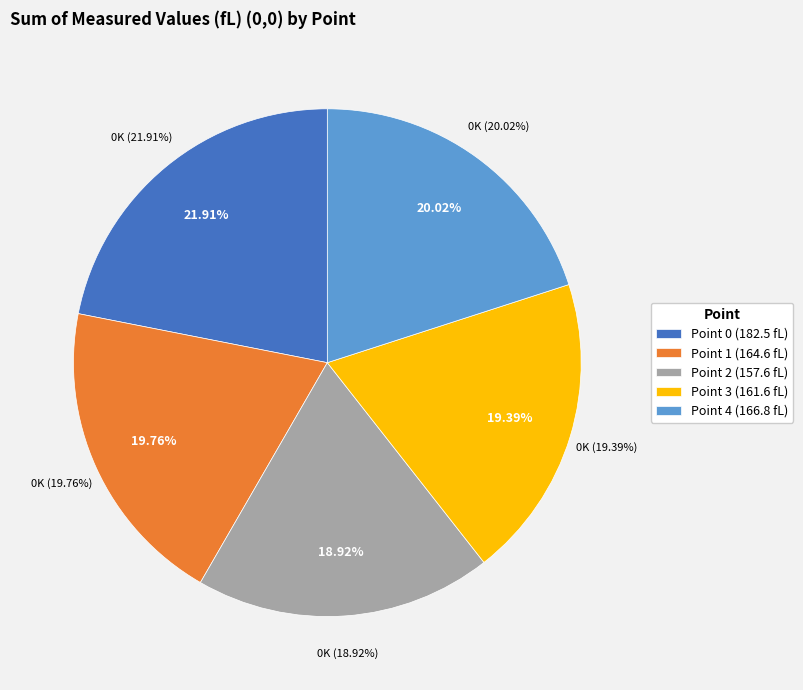

Between Point 4 and Point 2, which is larger?

Point 4